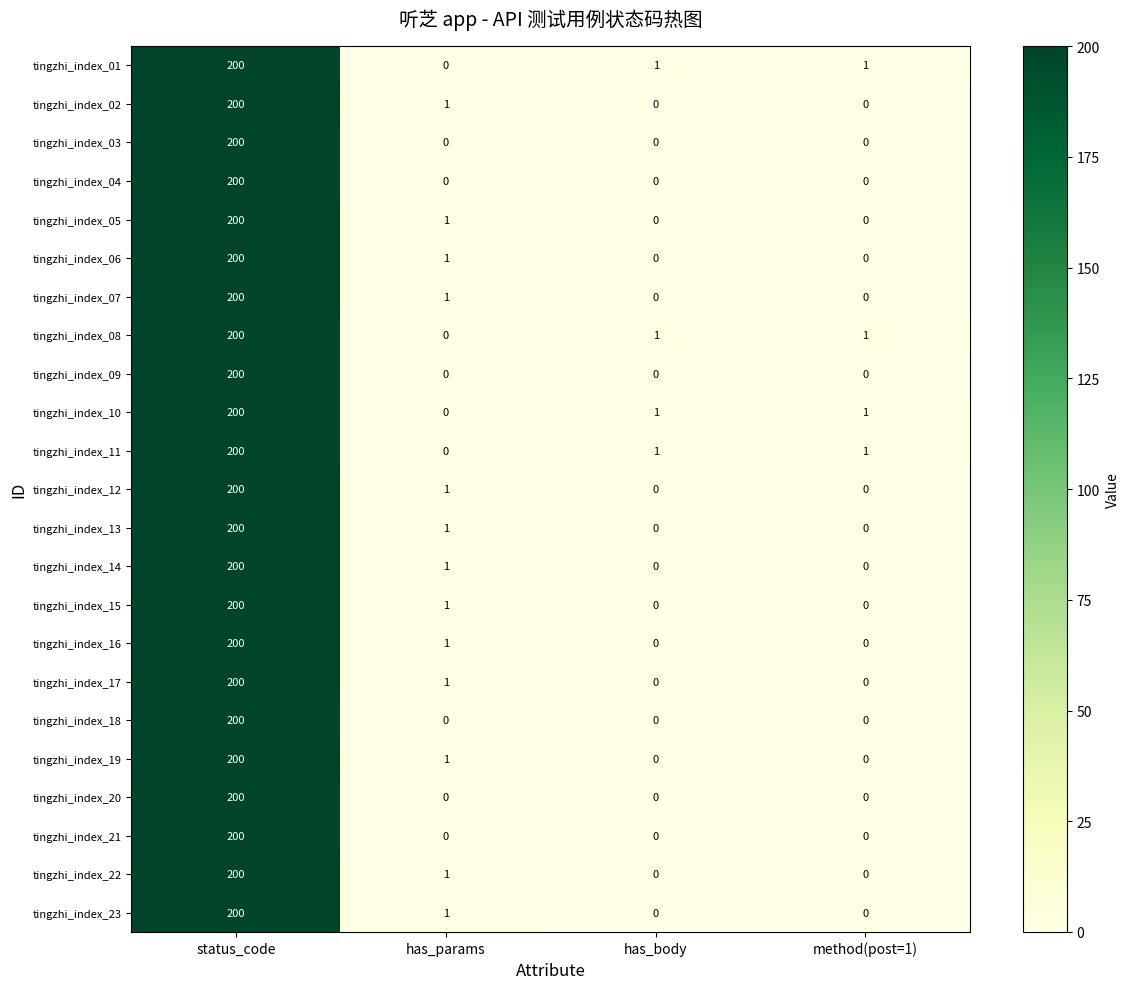

Where does the tingzhi_index_15 series first go above 1?

status_code